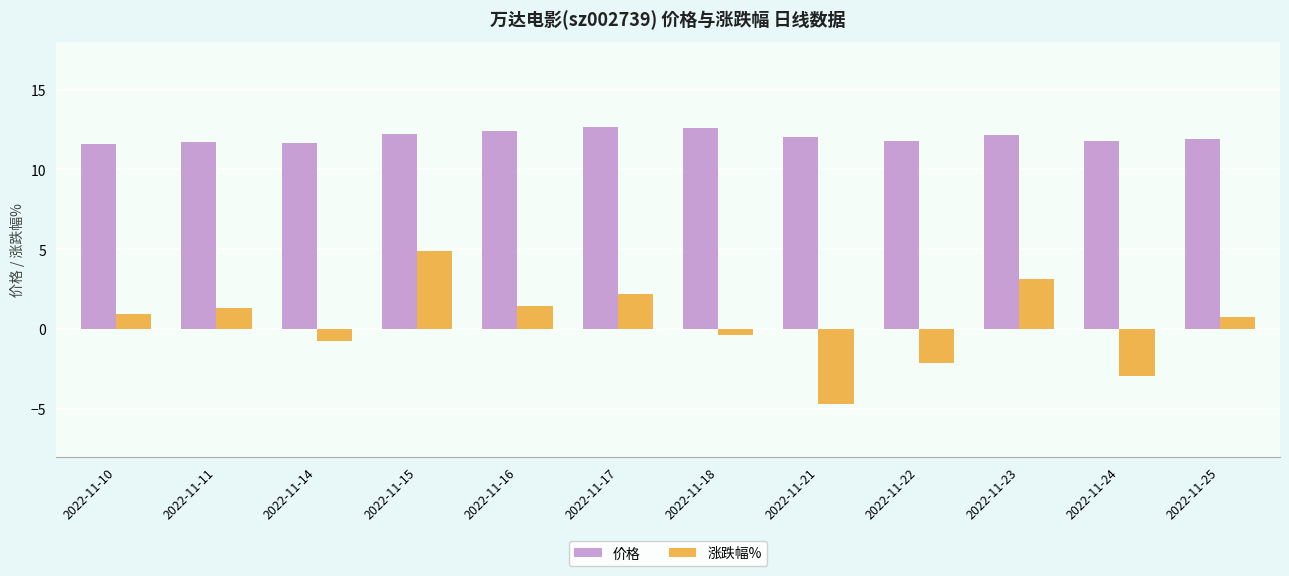

The value of 价格 at 2022-11-21 is 3.8. True or false?

False